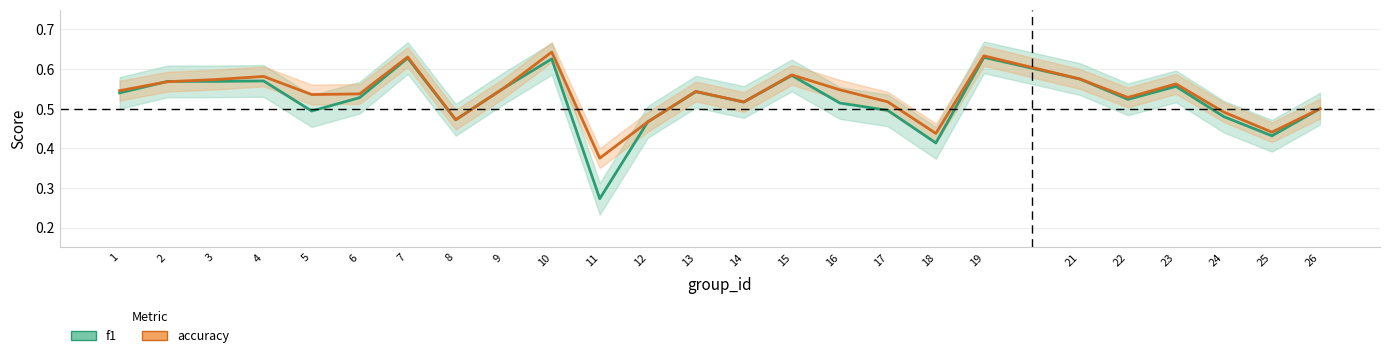

The accuracy series shows 0.4 at 2. True or false?

False